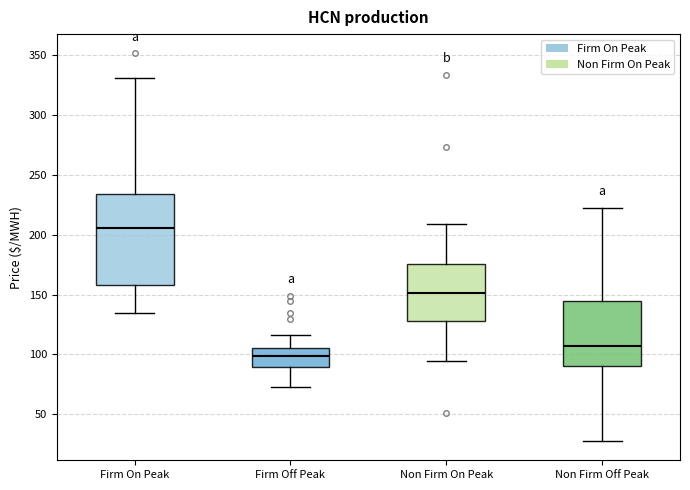

Reading left to right, read every box against the y-axis: the position of its median line, the range the box covers, and the ends of its whiskers. The values are not printed on the chart, so give them approximately, as read against the axis.

Firm On Peak: median 205, box 160 to 235, whiskers 135 to 330
Firm Off Peak: median 100, box 90 to 105, whiskers 75 to 115
Non Firm On Peak: median 150, box 130 to 175, whiskers 95 to 210
Non Firm Off Peak: median 105, box 90 to 145, whiskers 30 to 220